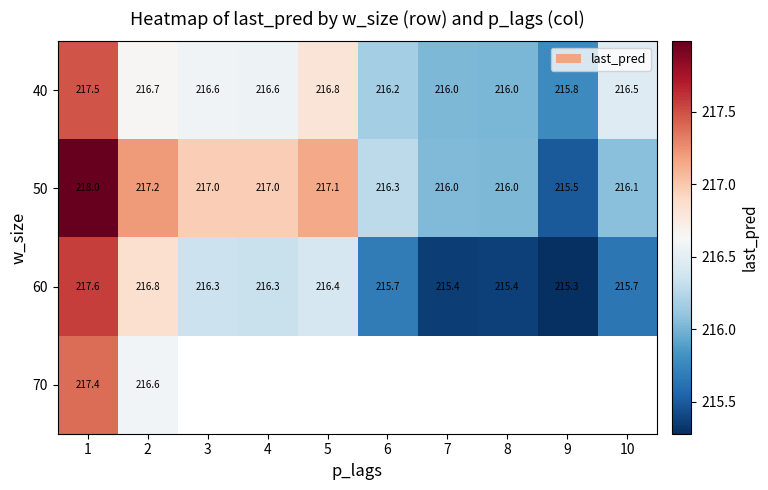

Is the value of 50 at 4 greater than the value of 60 at 5?

Yes